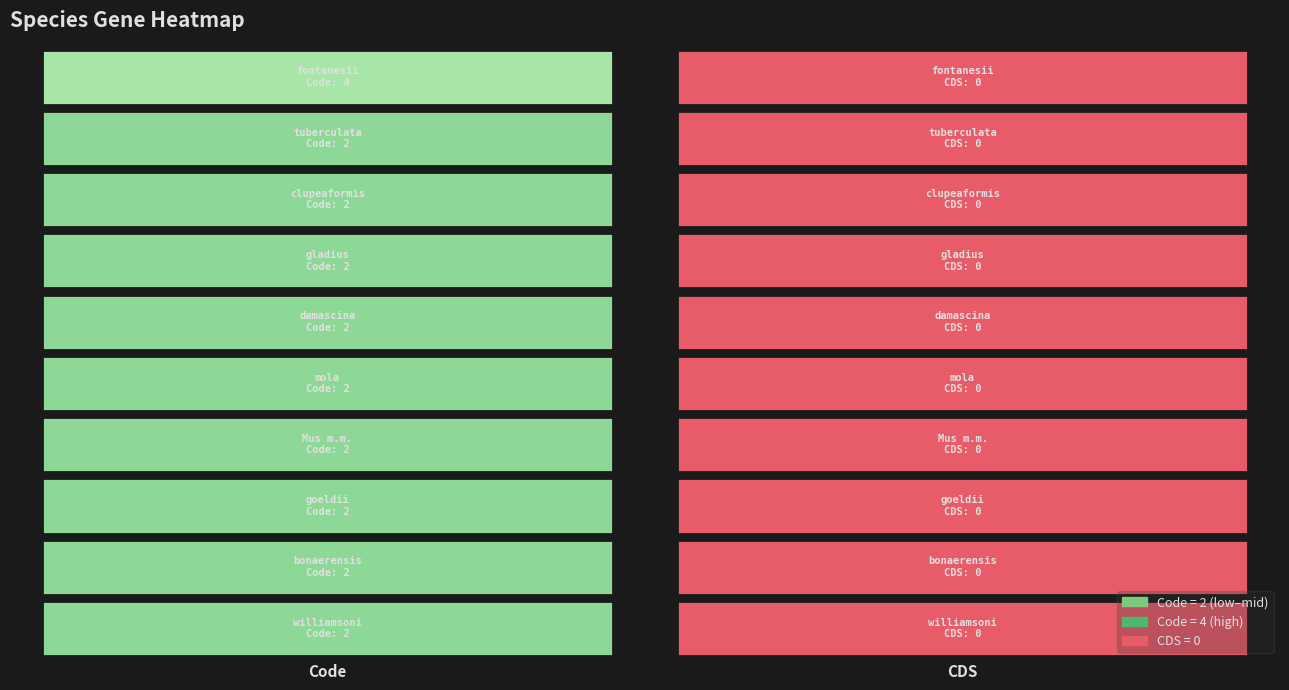

List the labels in order of Mystacina tuberculata value, smallest first.

CDS, Code